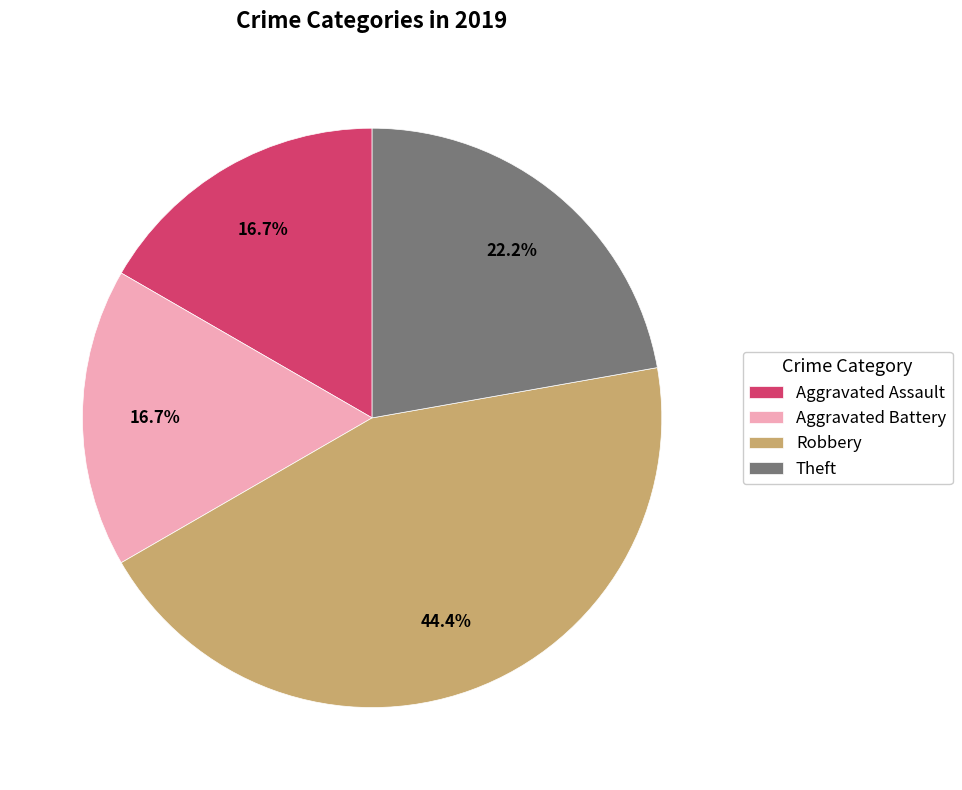

Which slice is the largest?

Robbery